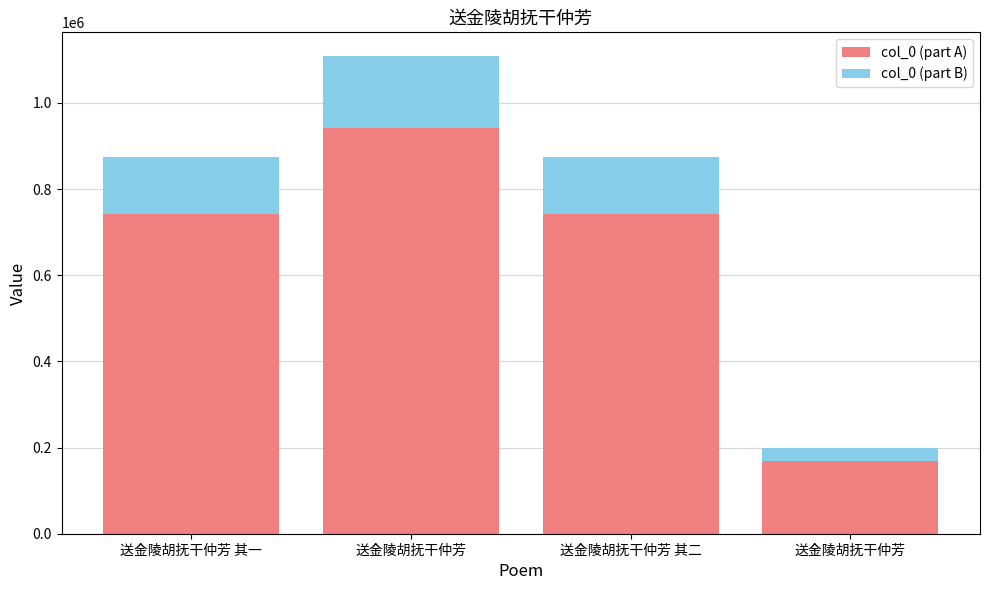

Is it true that col_0 (part A) equals 743105.7 at 送金陵胡抚干仲芳 其一?

True